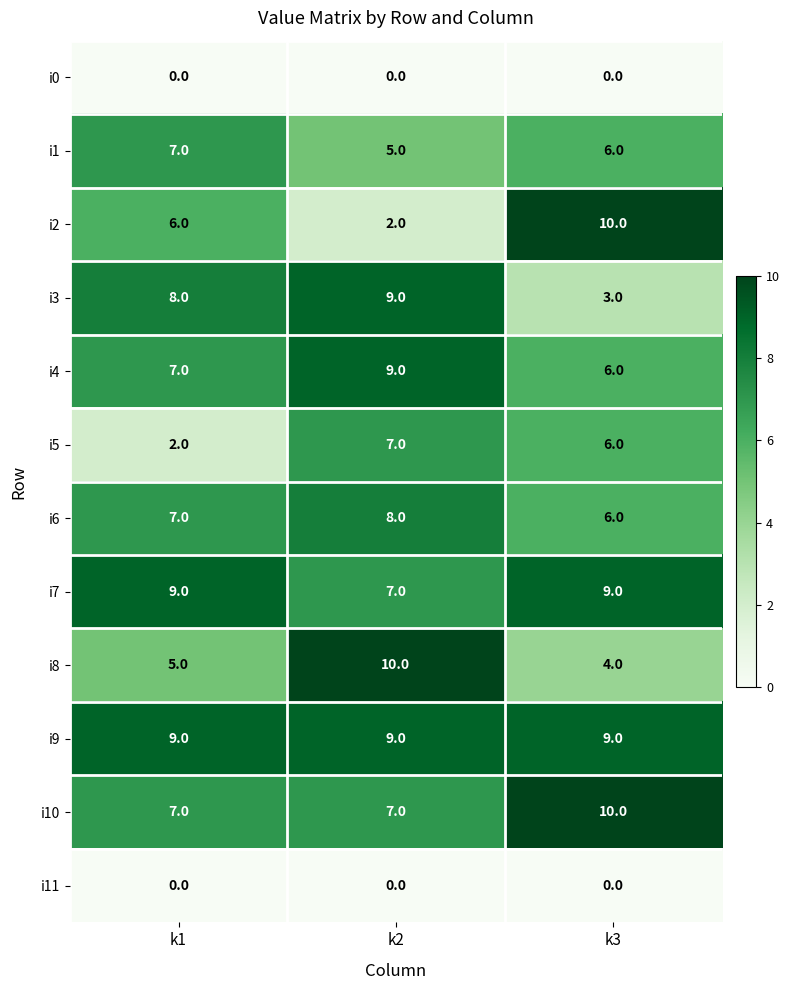

At which category is the sum across all series the highest?

k2